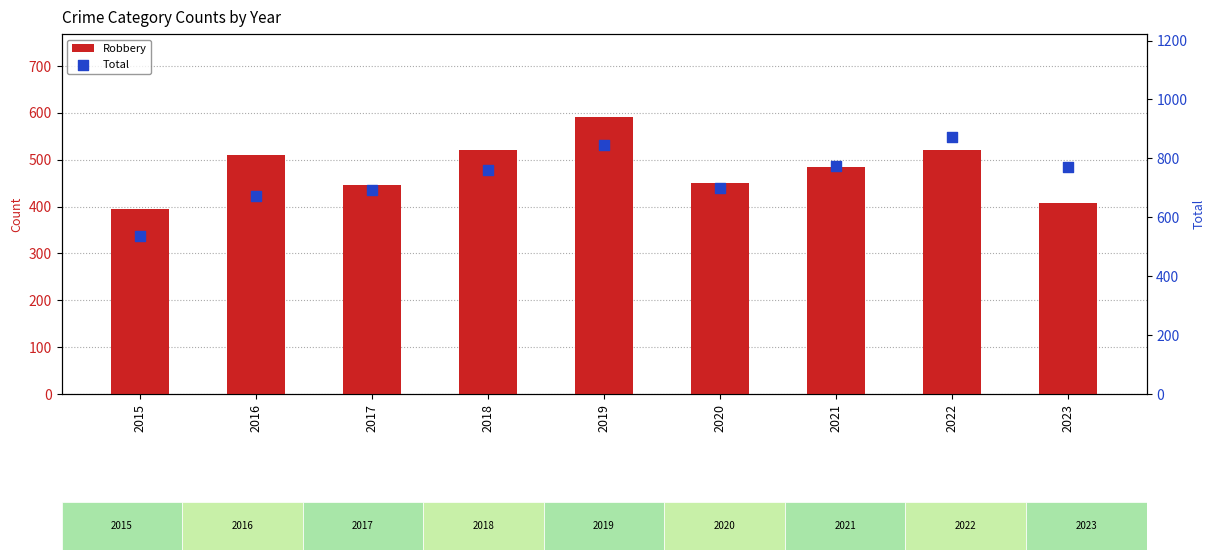

Is the value of Total at 2021 greater than the value of Robbery at 2021?

Yes